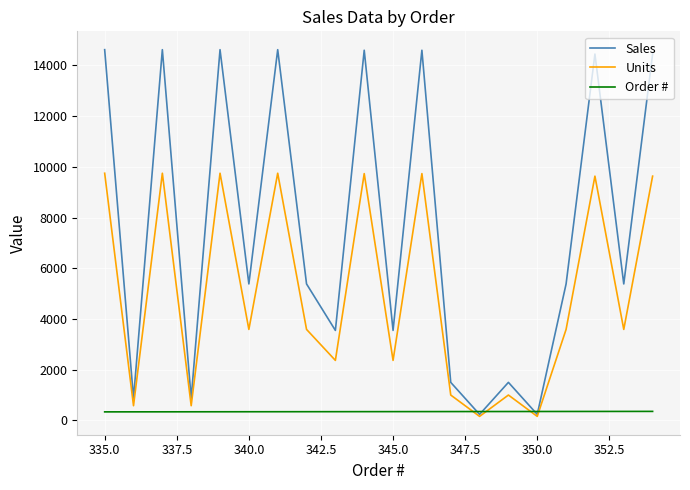

Which series has the largest total across all categories?

Sales